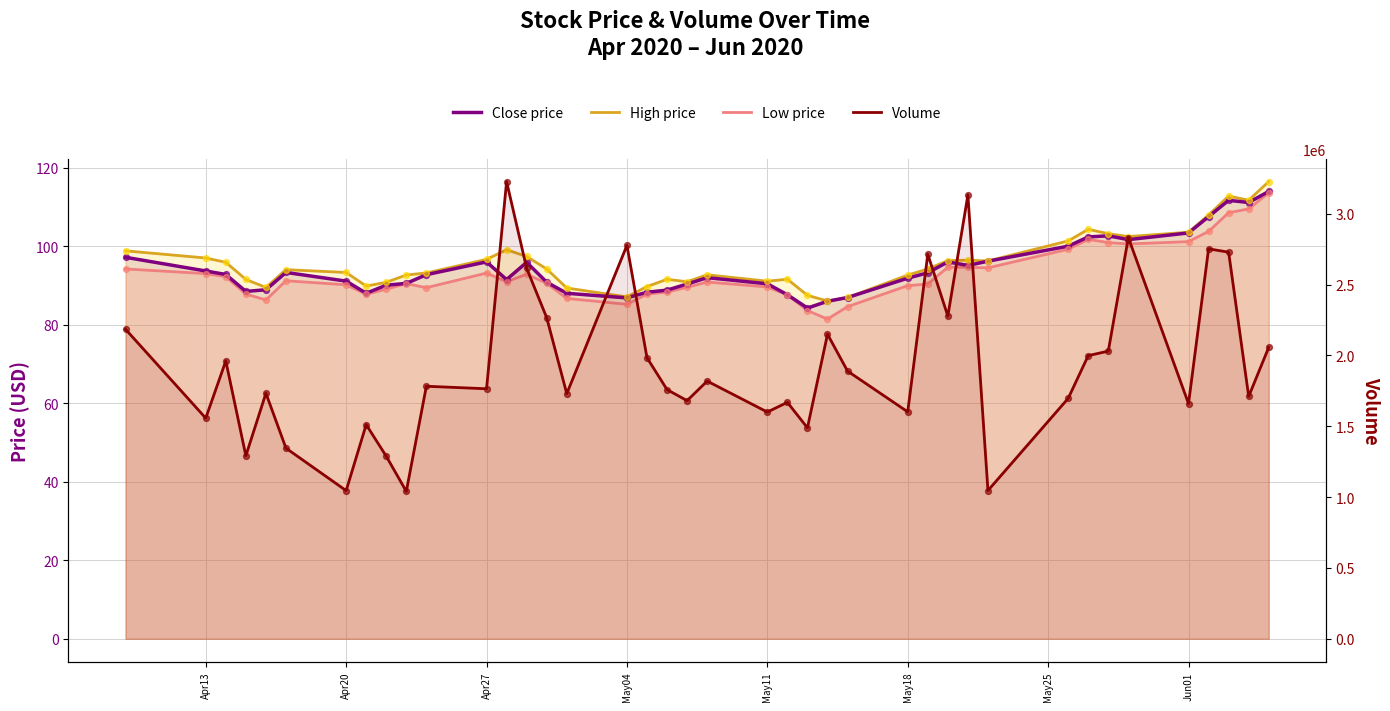

Which series has the largest total across all categories?

Volume